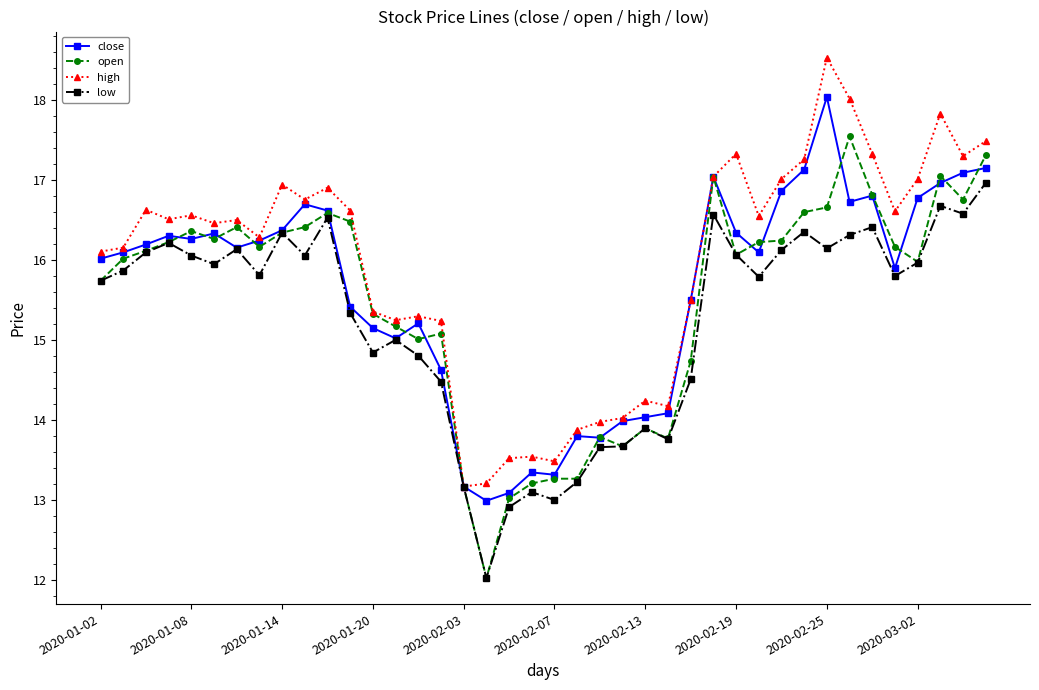

Which series has the largest total across all categories?

high